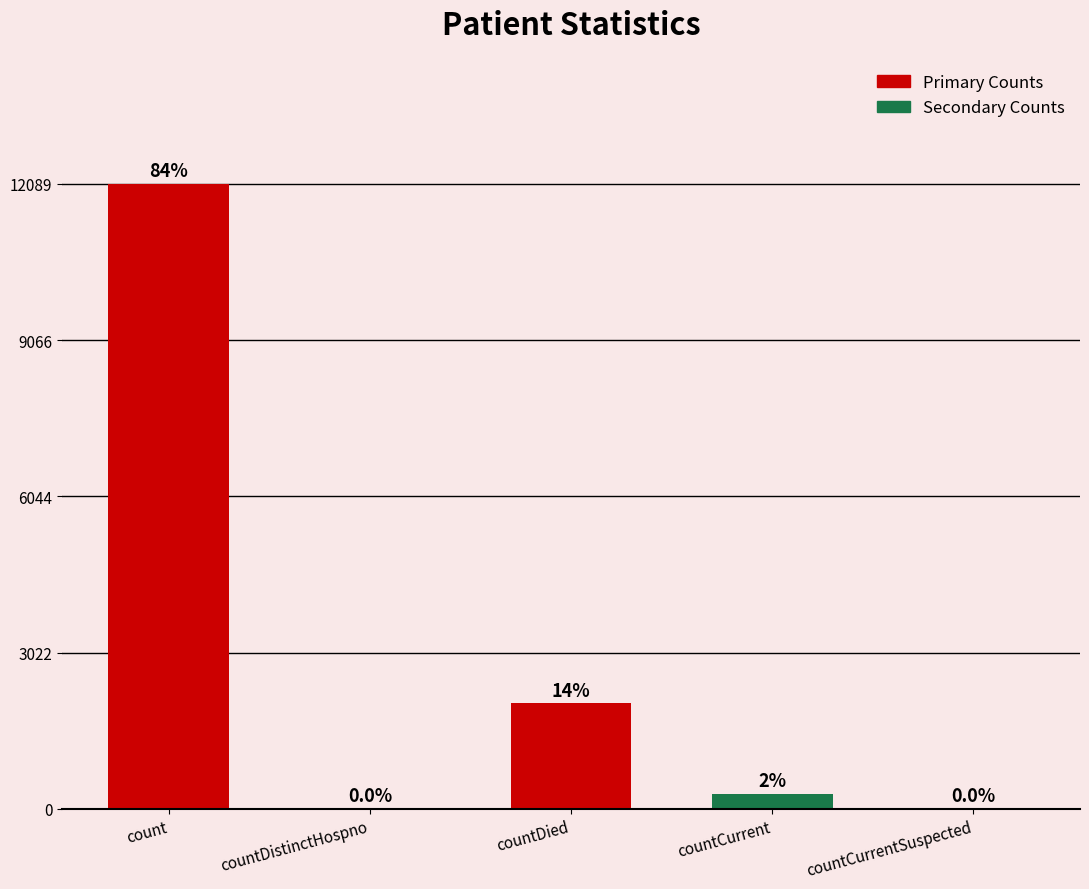

Does the chart contain any negative values?

No